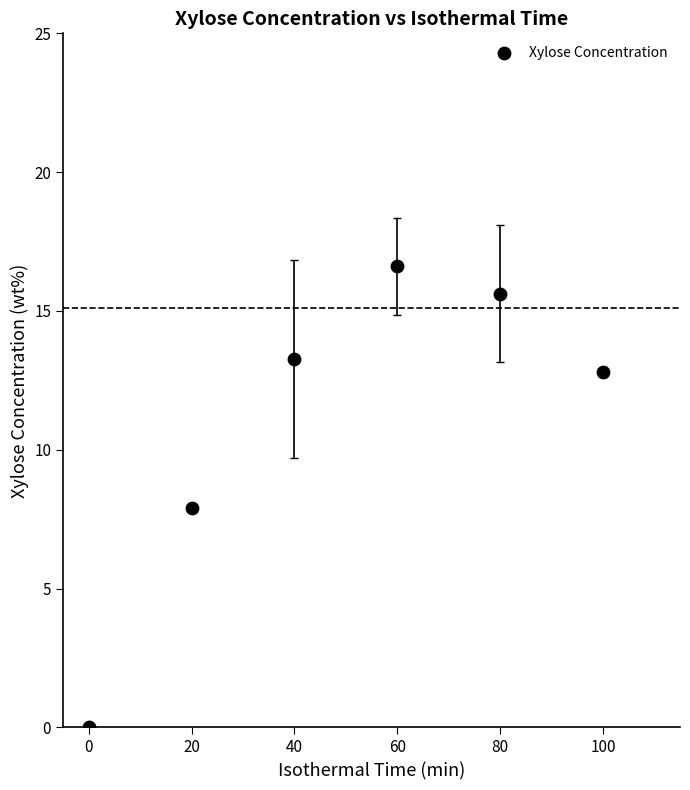

What is the average X value?

50.0